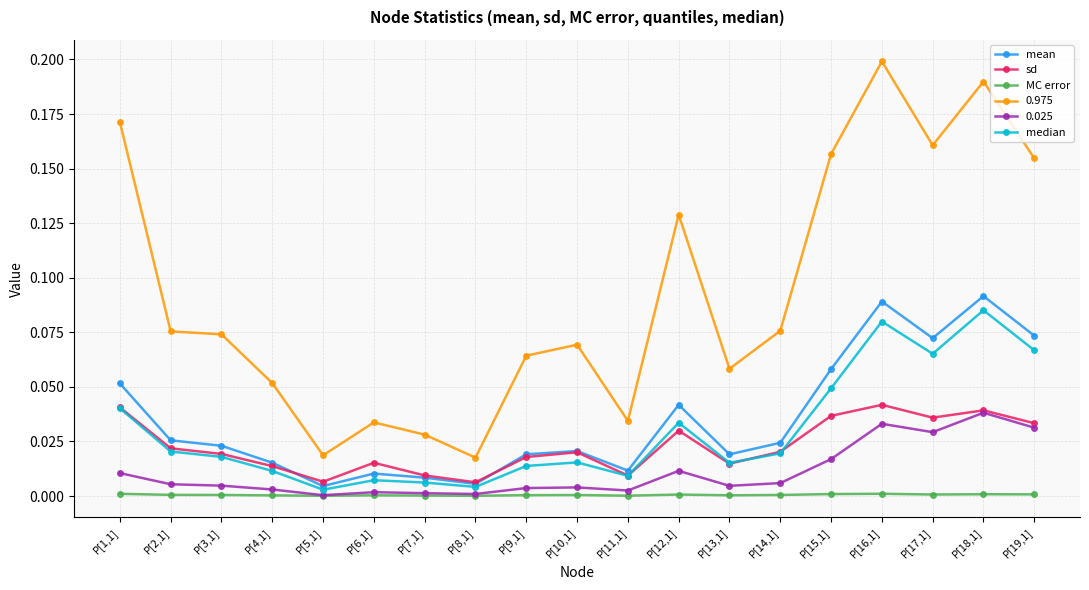

True or false: median has more than 0 interior local peaks.

True